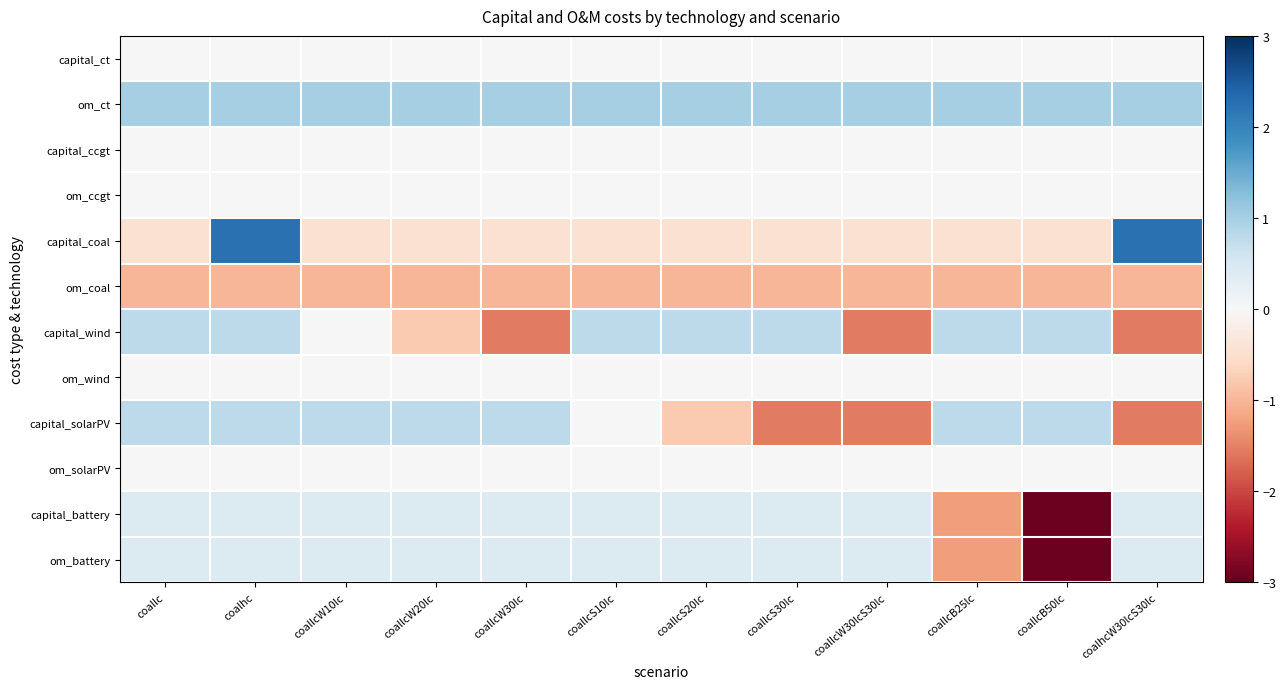

What is the total value across all series at coallcS10lc?

1.2